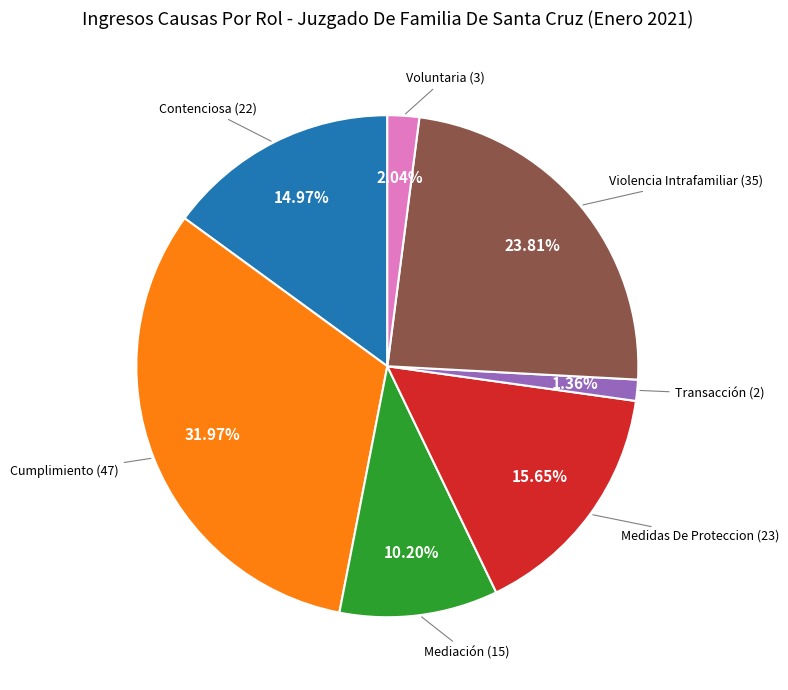

Is there any slice that represents more than half of the pie?

No